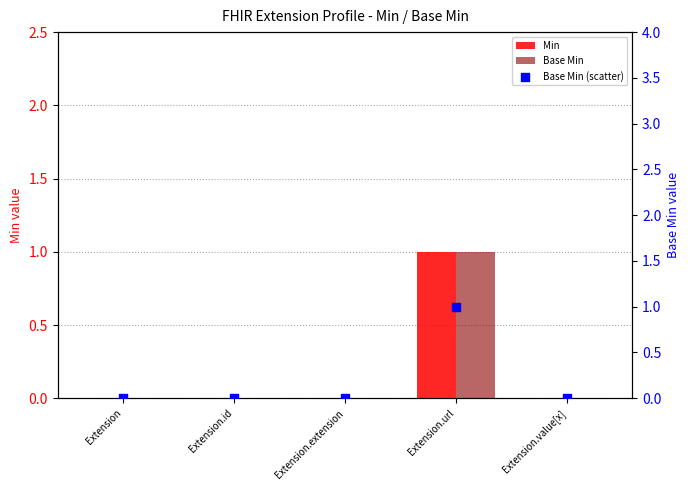

At which category is the sum across all series the highest?

Extension.url